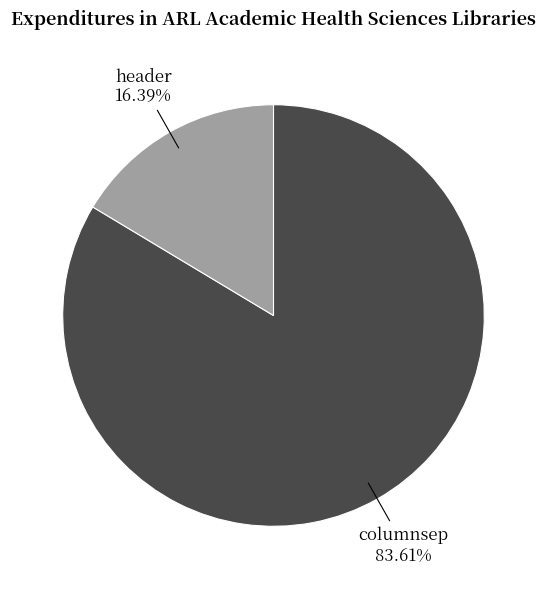

Does any single category account for the majority?

Yes